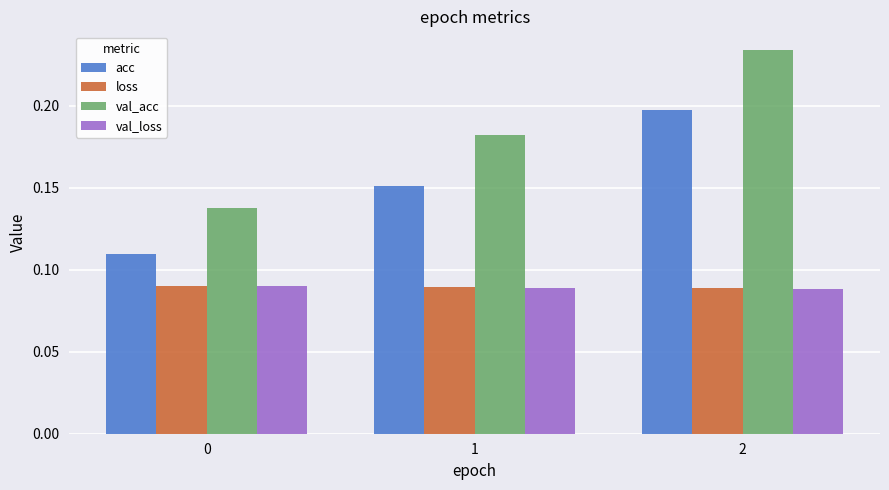

Which series changed the most between 0 and 1?

val_acc